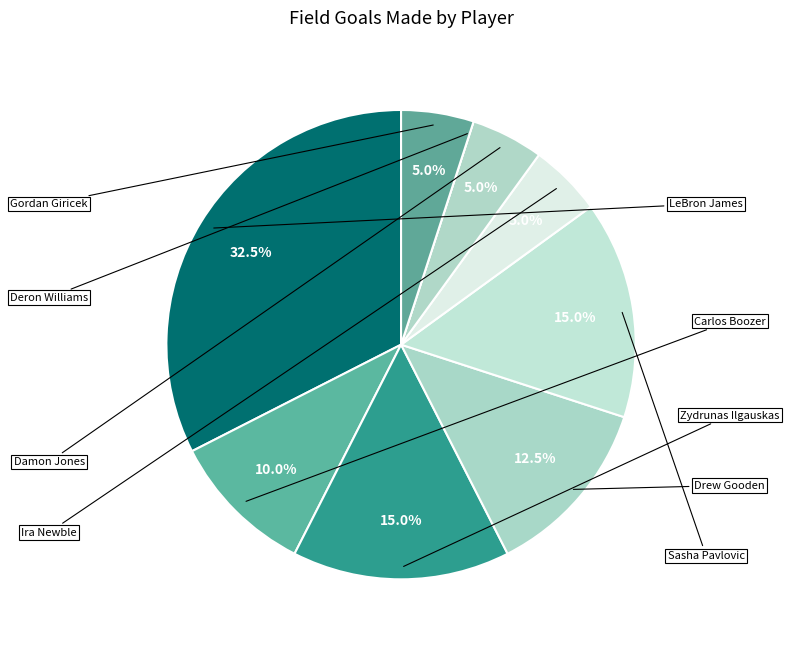

The Deron Williams slice represents 0% of the pie. True or false?

True